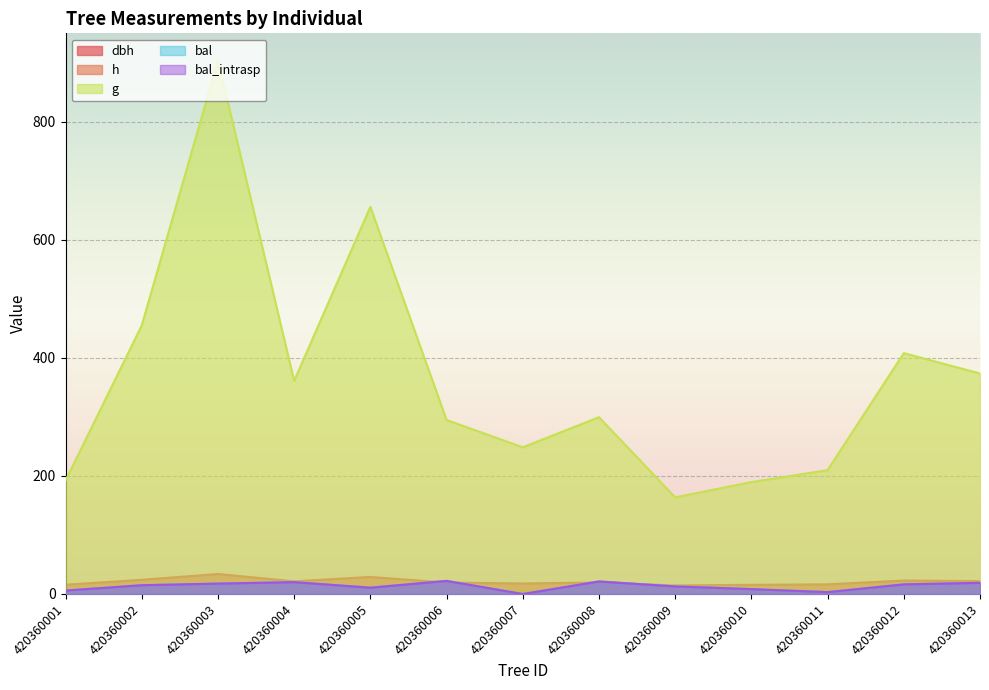

Where is the first local minimum for h?

420360004